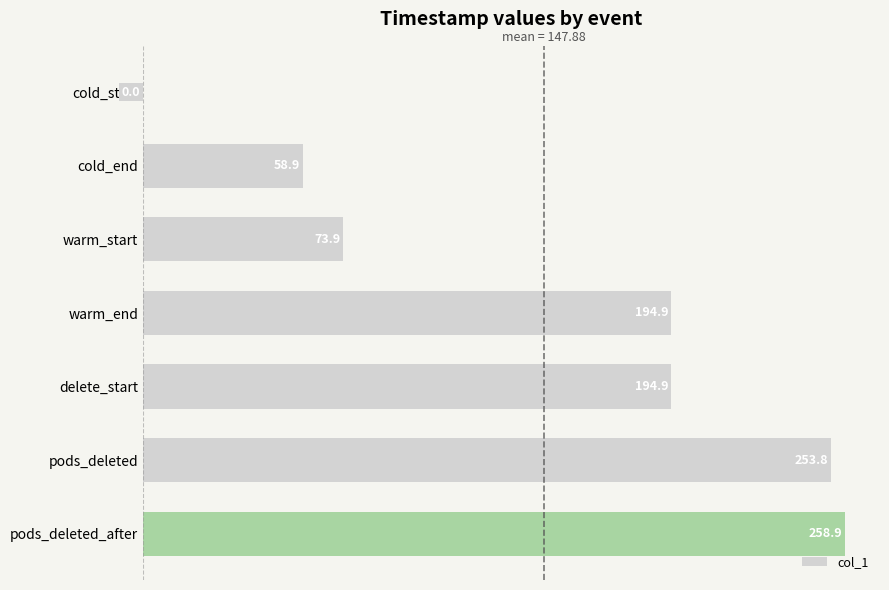

At which label is the value closest to 129?

warm_start